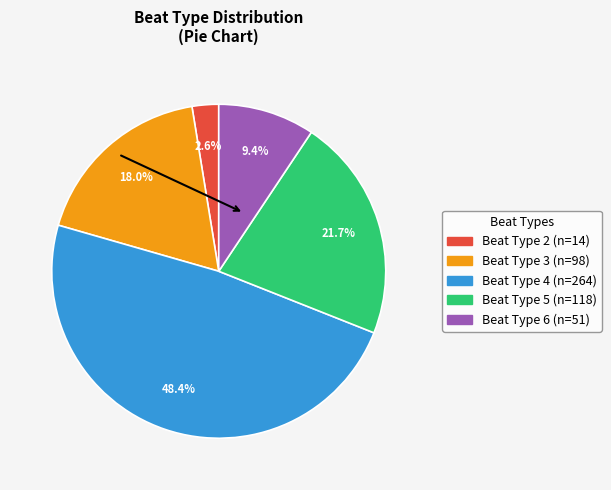

Is there a majority slice in this chart?

No